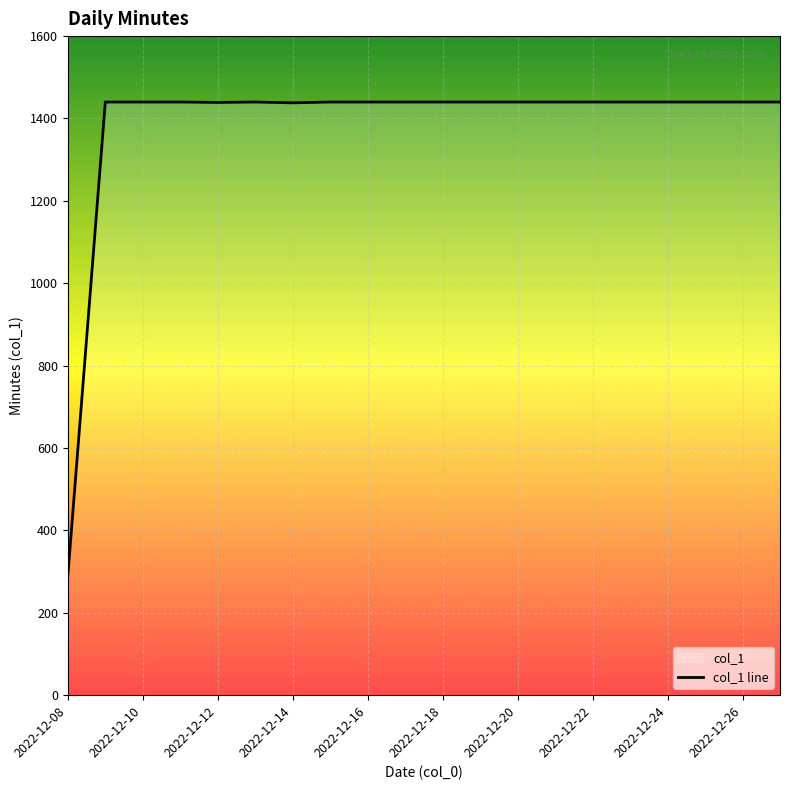

The value at 2022-12-10 is 884. True or false?

False